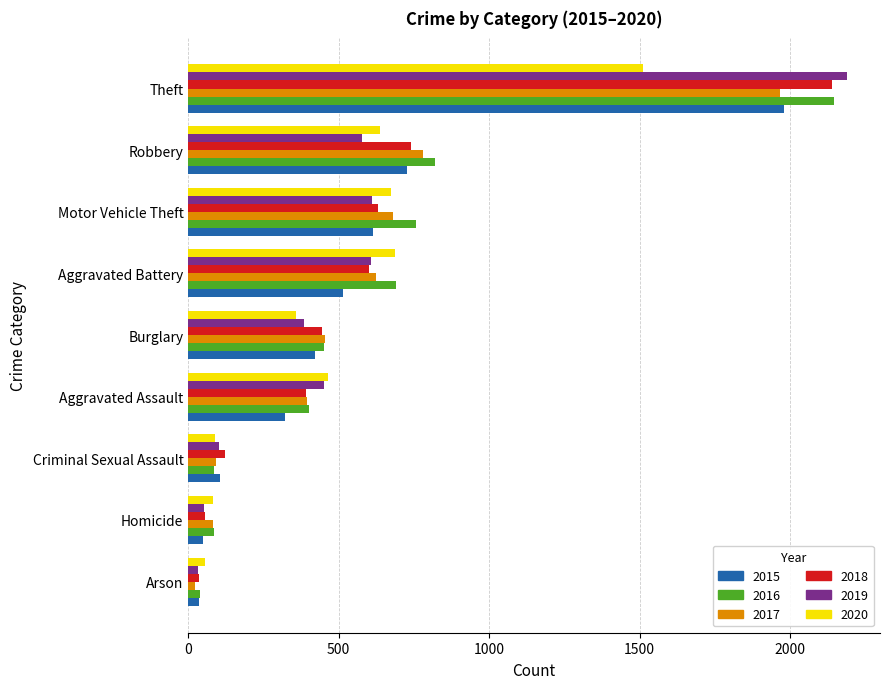

True or false: 2020 has a value of 271 at Aggravated Battery.

False